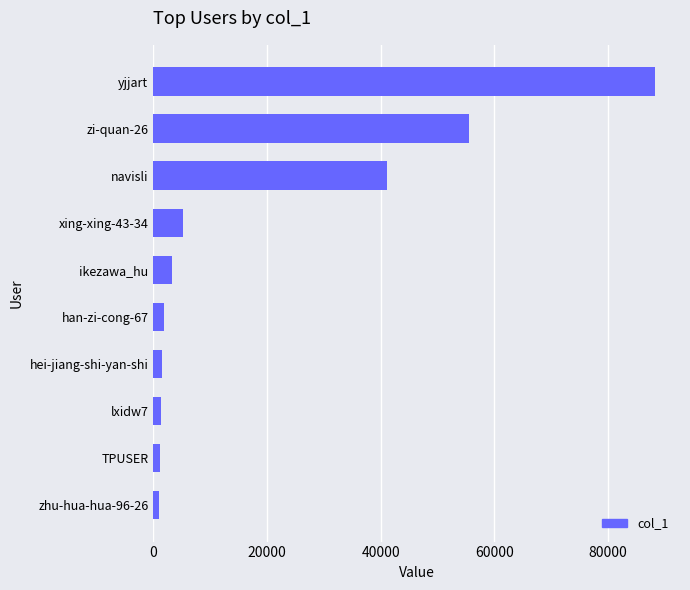

What is the label of the 2nd bar from the bottom?

TPUSER